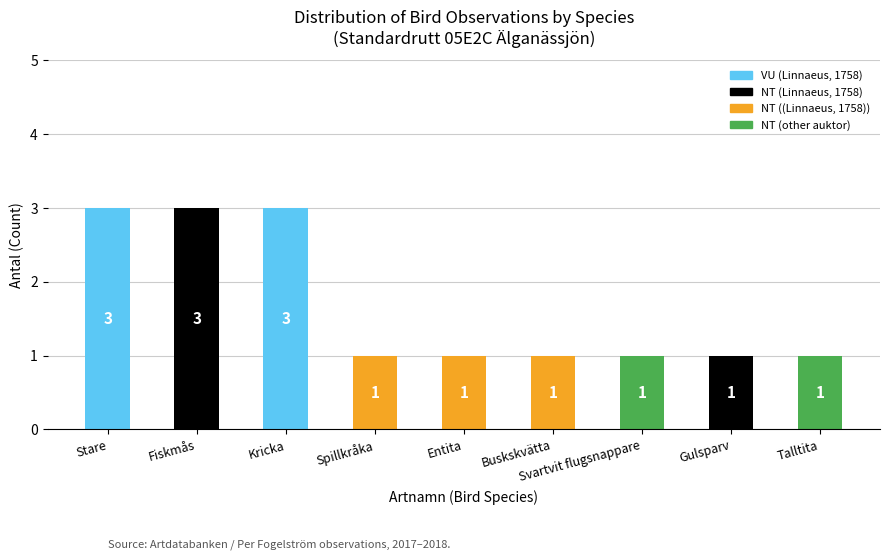

What is the sum of the values at Fiskmås and Gulsparv?

4